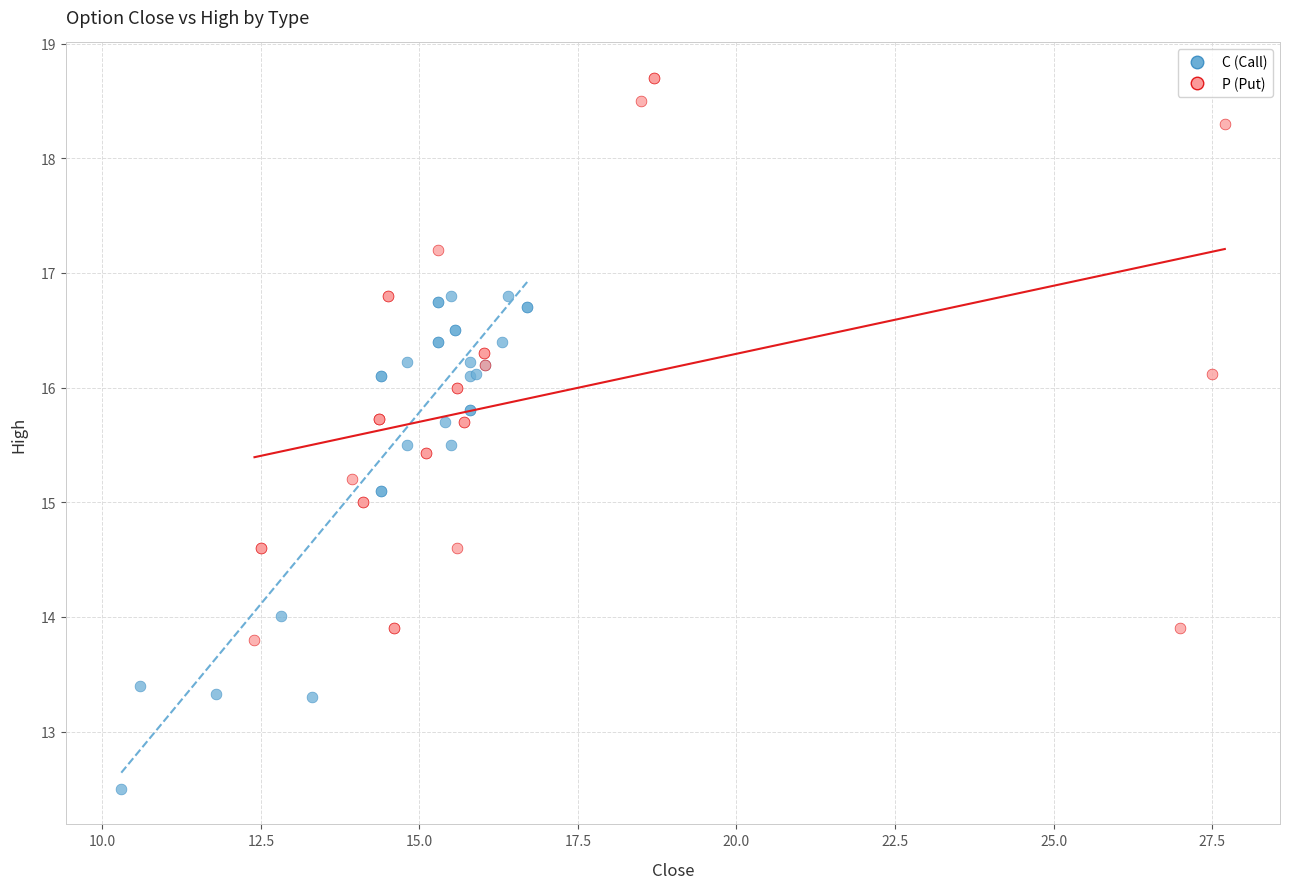

Which series reaches the minimum Y coordinate?

C (Call)